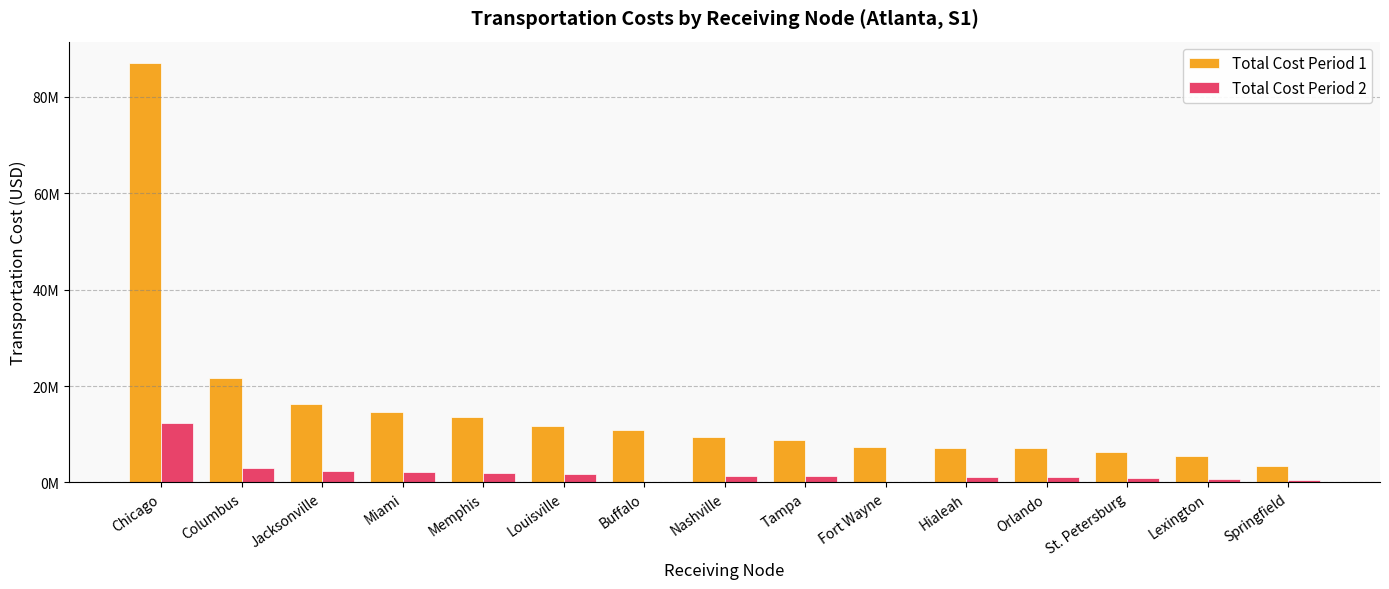

What are all the series names shown in the legend?

Total Cost Period 1, Total Cost Period 2